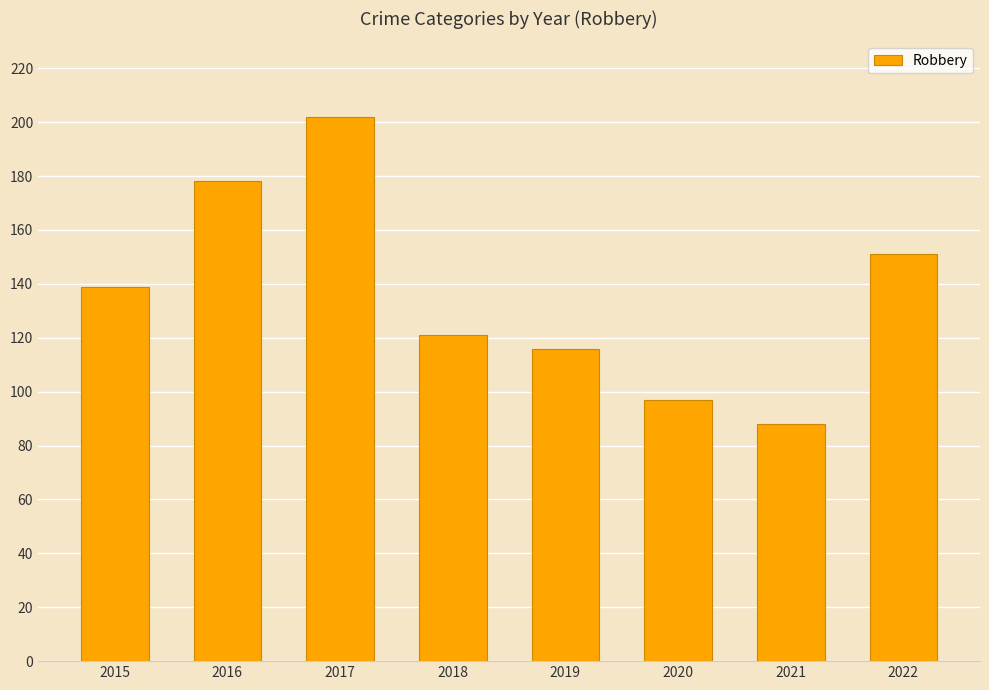

The value at 2018 is 121. True or false?

True